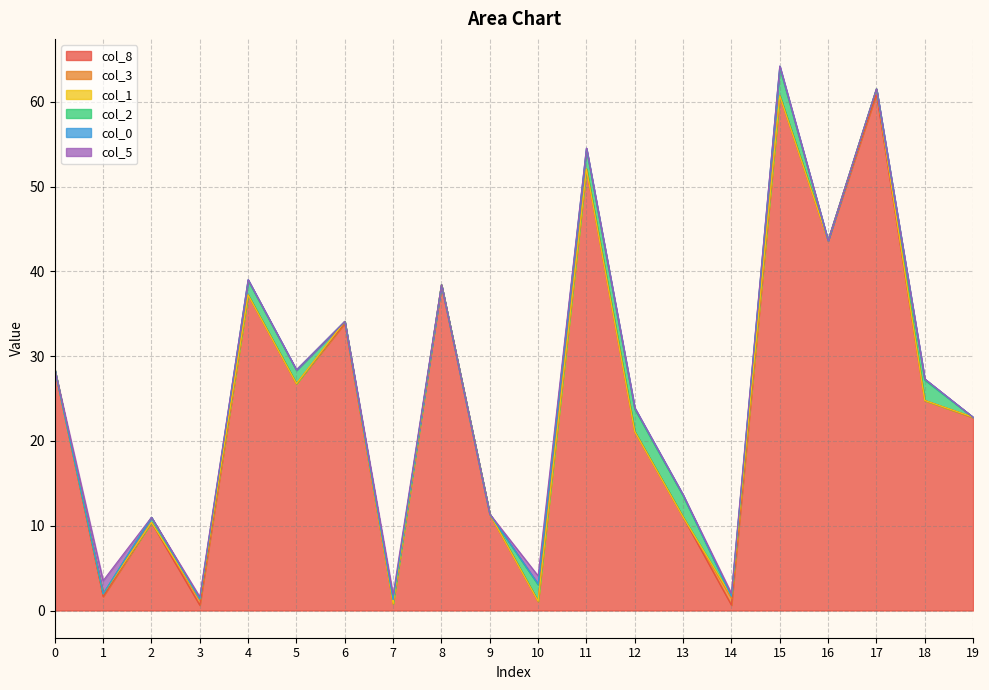

At which category does the chart reach its peak across all series?

17